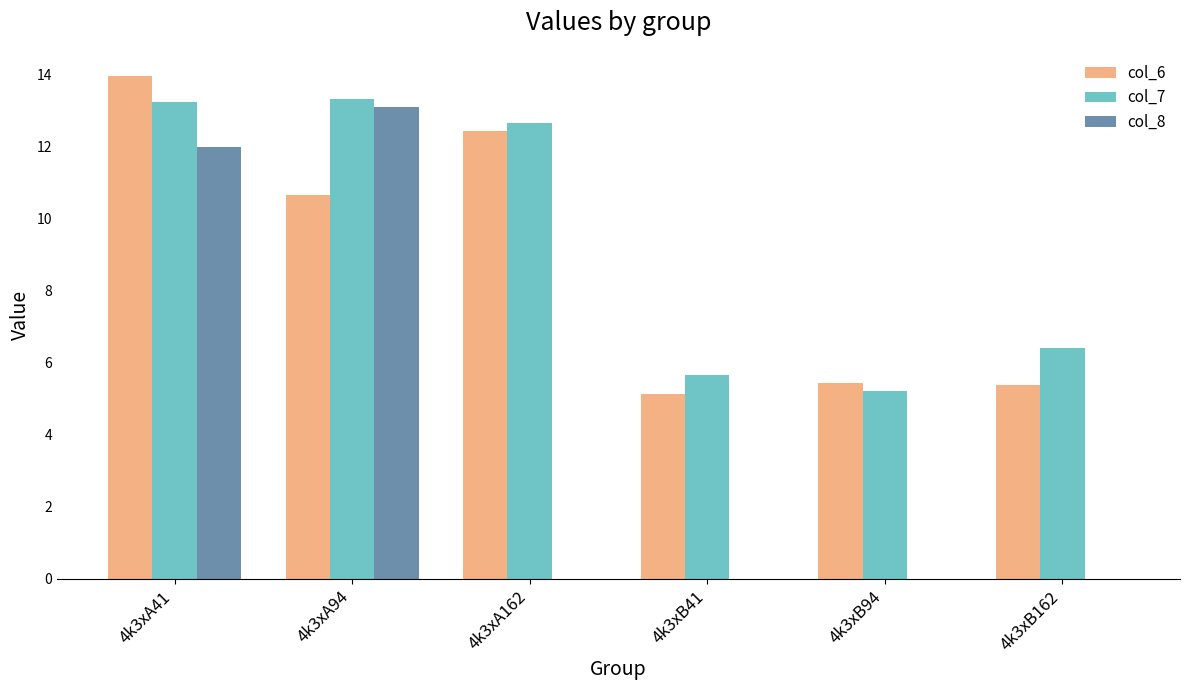

How many categories are shown in the chart?

6